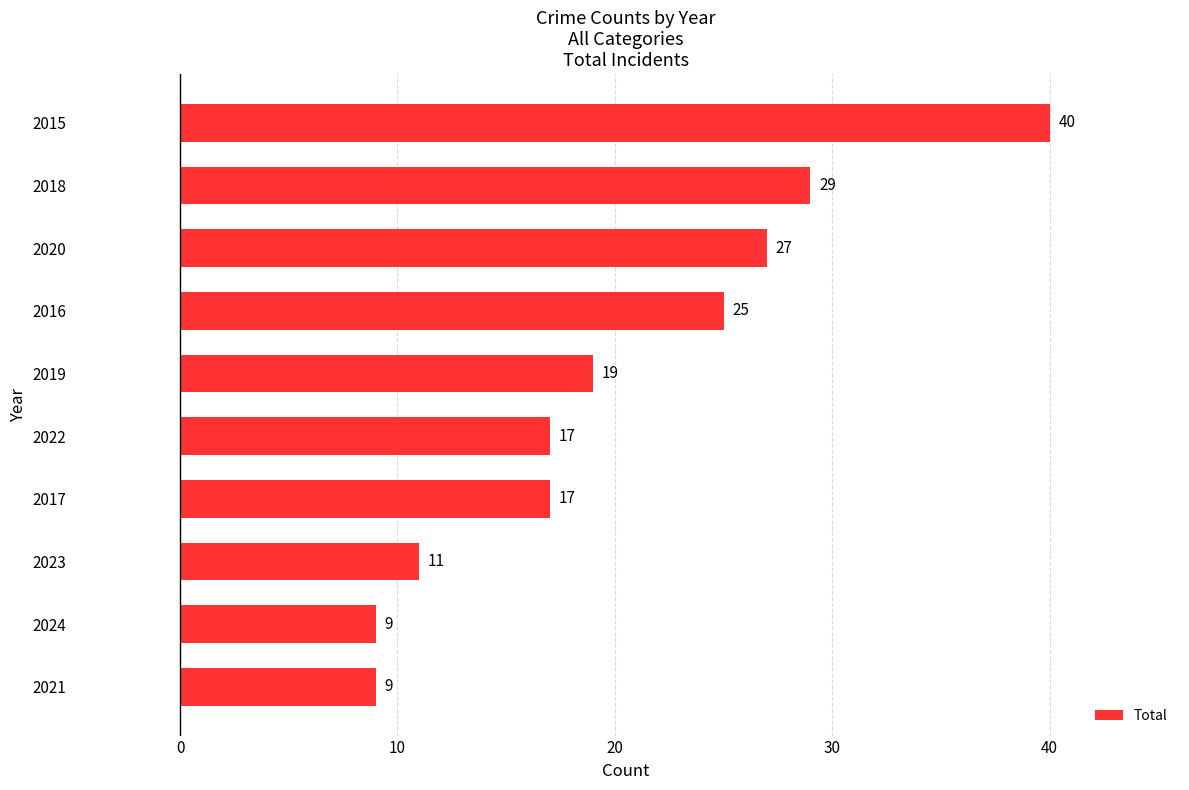

What is the ratio of the value at 2017 to the value at 2018?

0.6